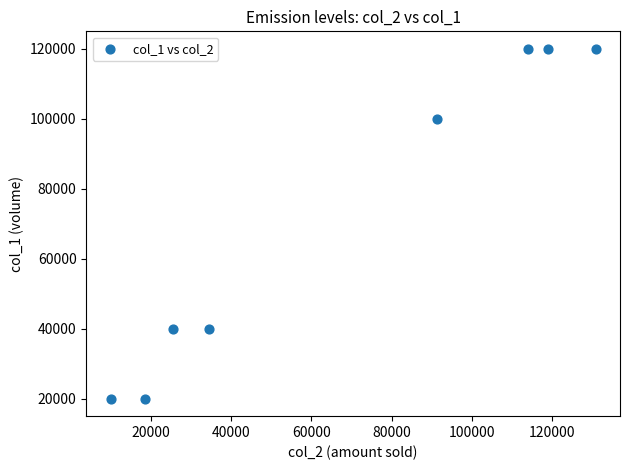

What is the range of Y values (max minus min)?

100000